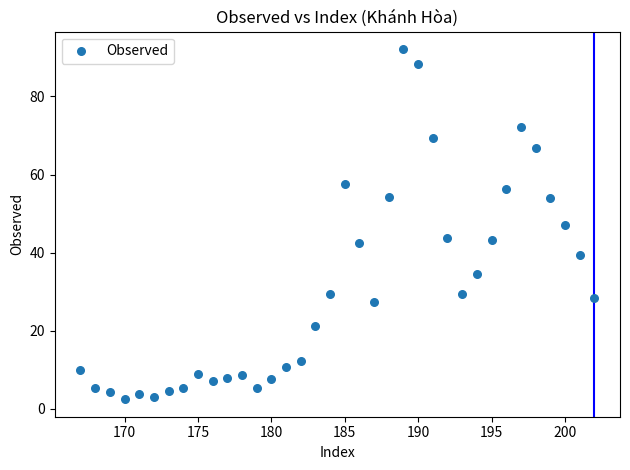

What is the range of Y values (max minus min)?

89.6